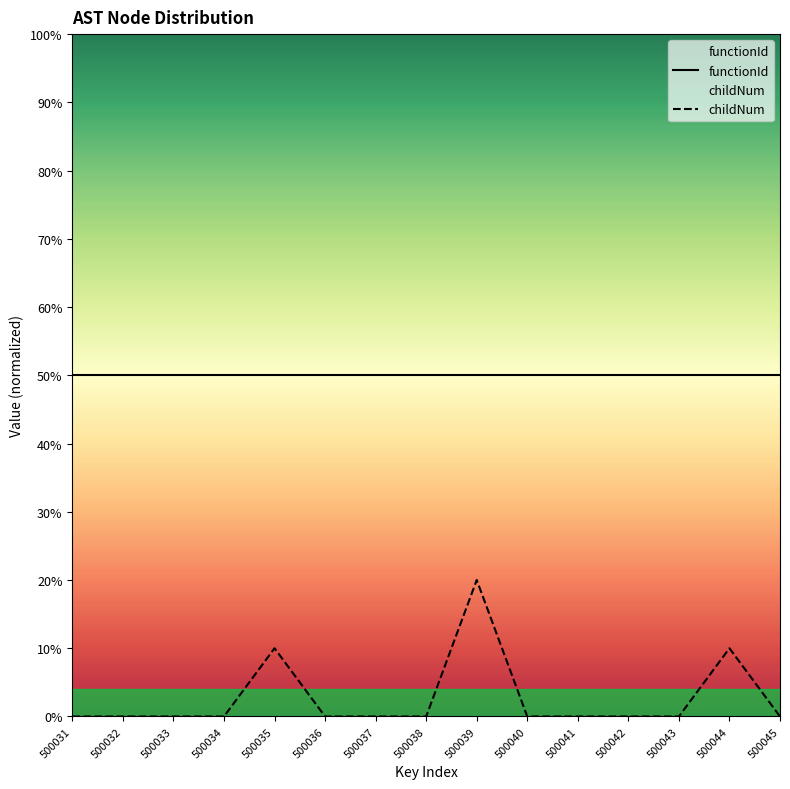

In childNum, how many points are higher than both neighbors (excluding endpoints)?

3